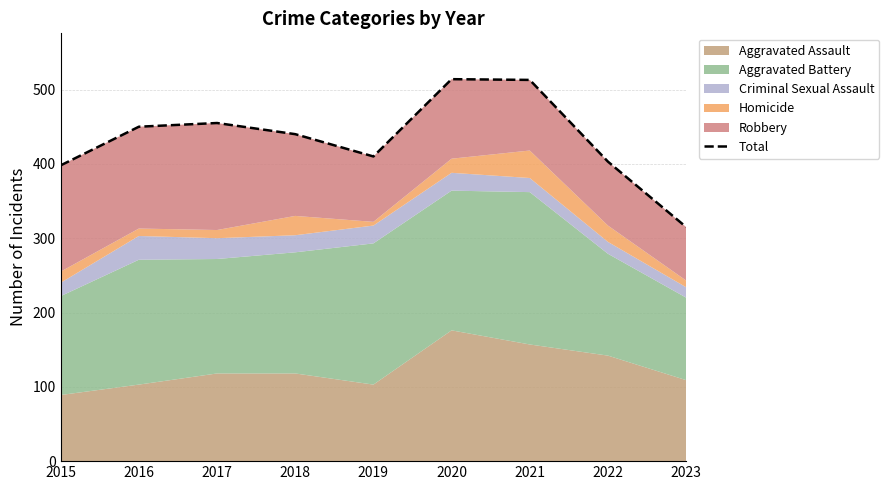

What is the change in value from 2016 to 2018?

-10